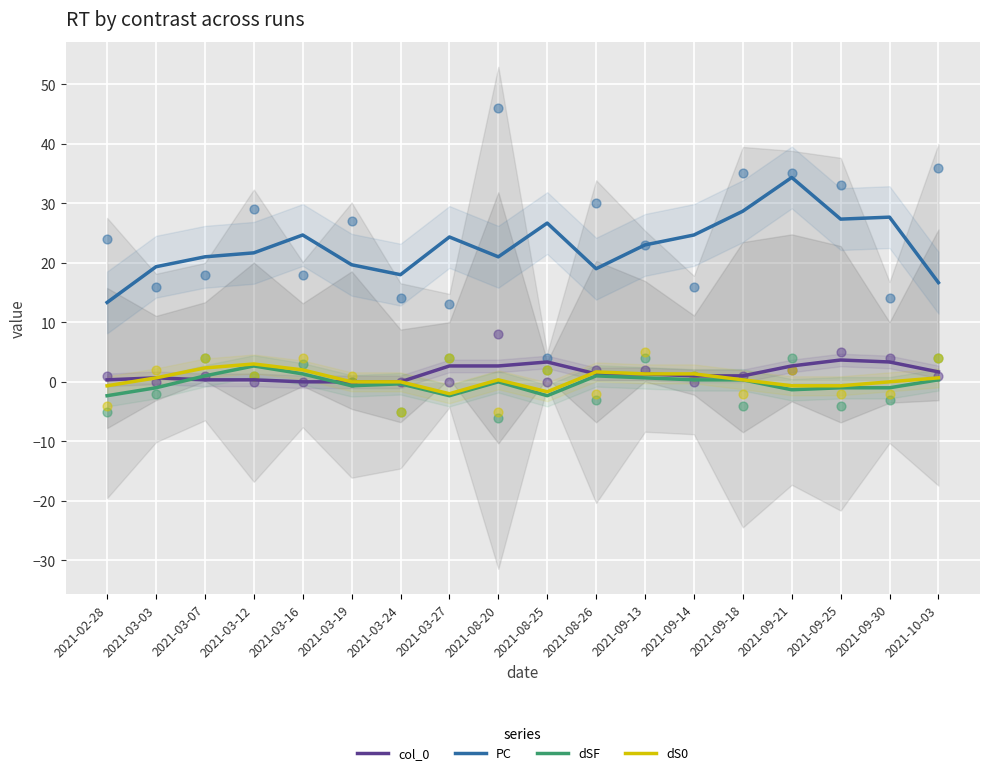

At how many categories does at least one series exceed 19?

14